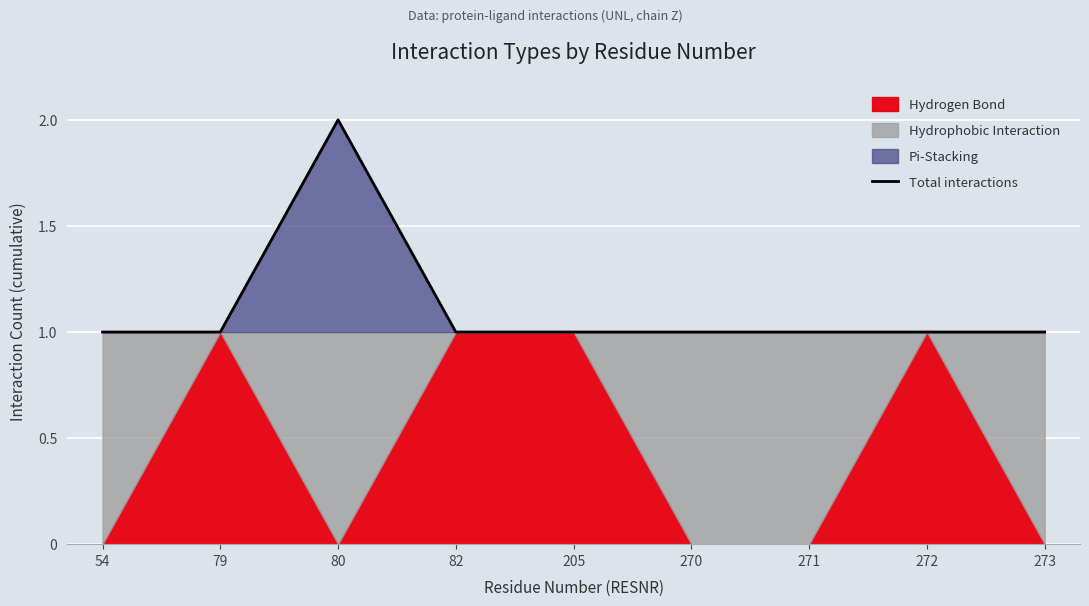

The chart shows a value of 2 at 273. True or false?

False